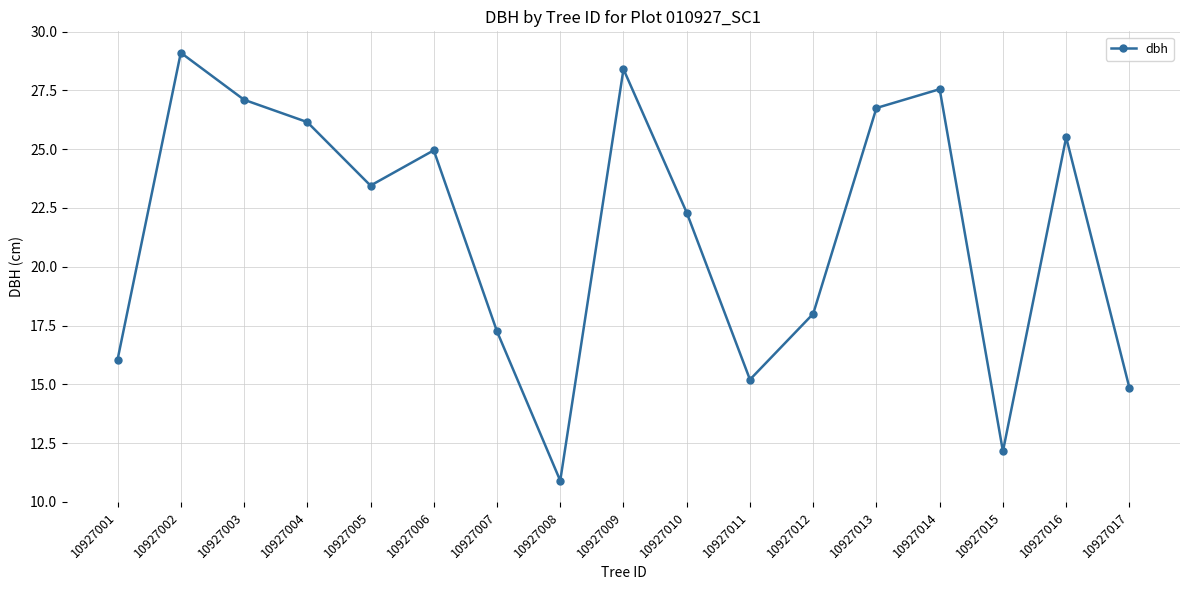

What is the average value?

21.5